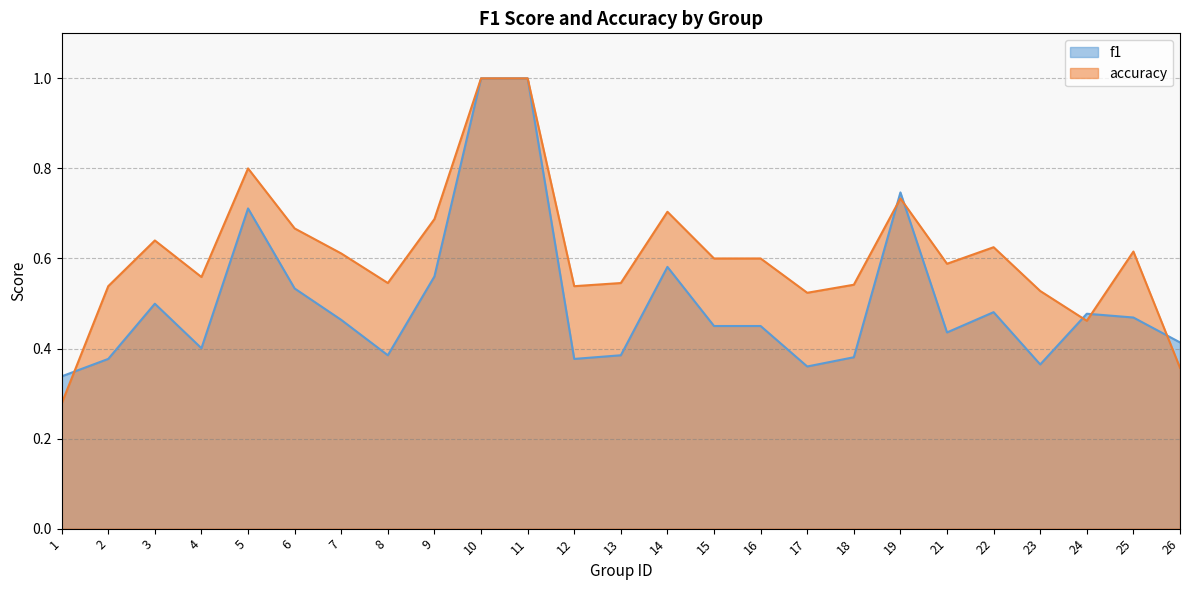

Where is accuracy nearest to the value 0?

1